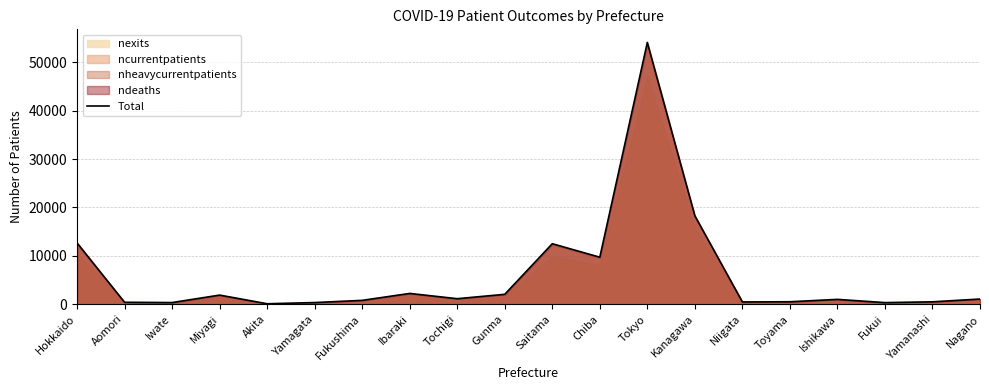

At which category does the data reach its first local valley?

Iwate